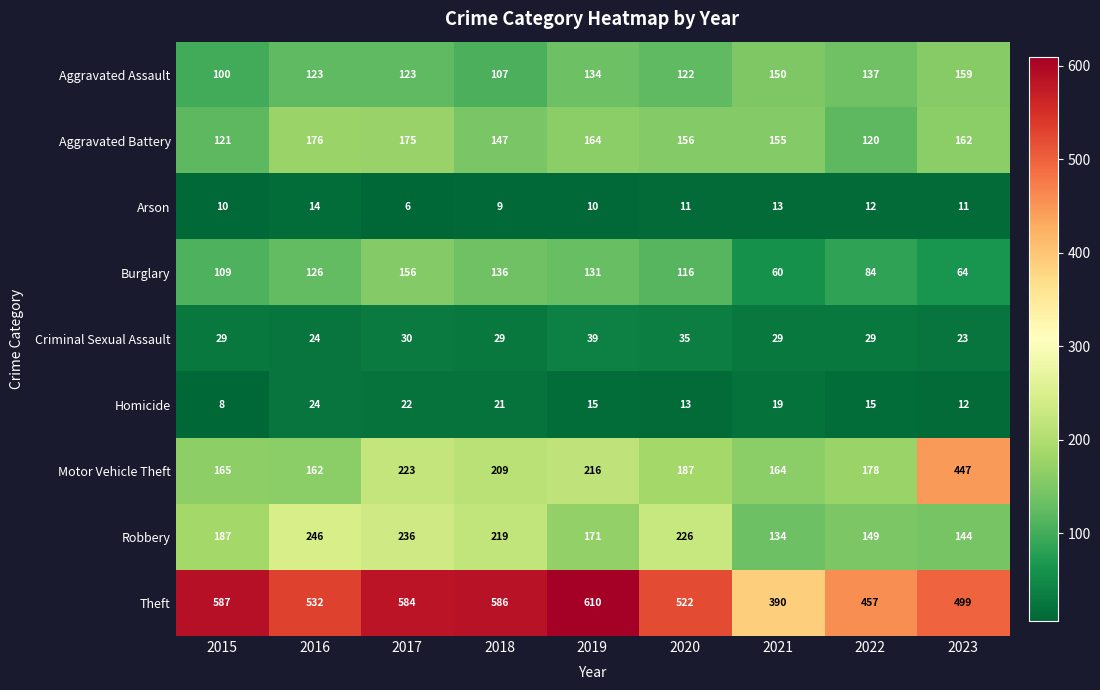

What is the difference between the Aggravated Battery values at 2017 and 2021?

20